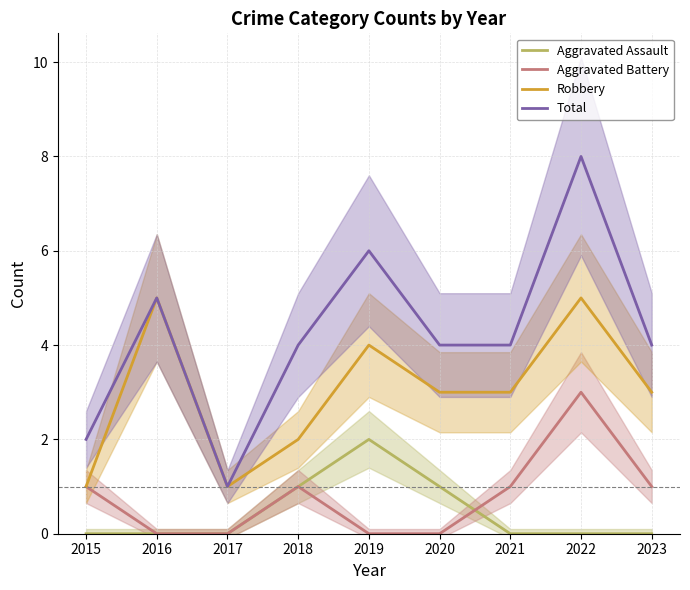

What is the total value across all series at 2017?

2